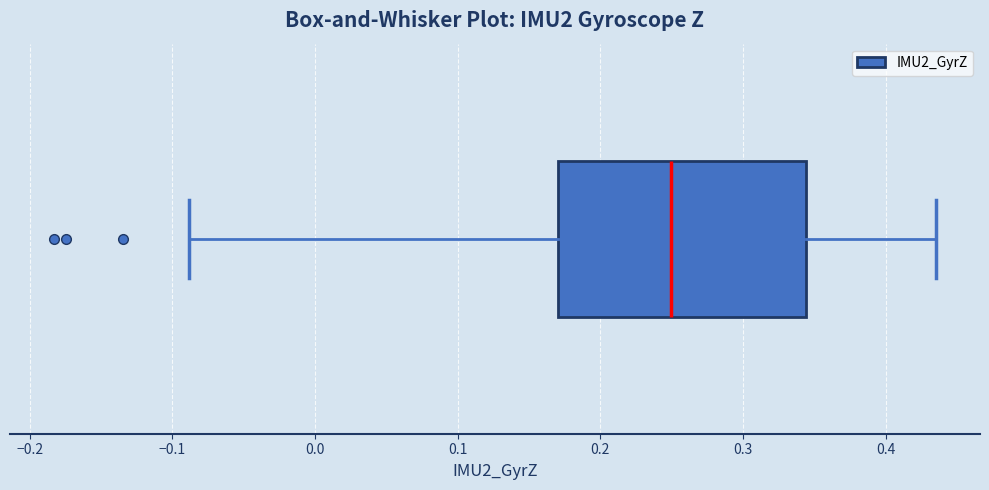

Where does the median line of the box sit on the x-axis? The values are not printed on the chart, so give them approximately, as read against the axis.

0.25